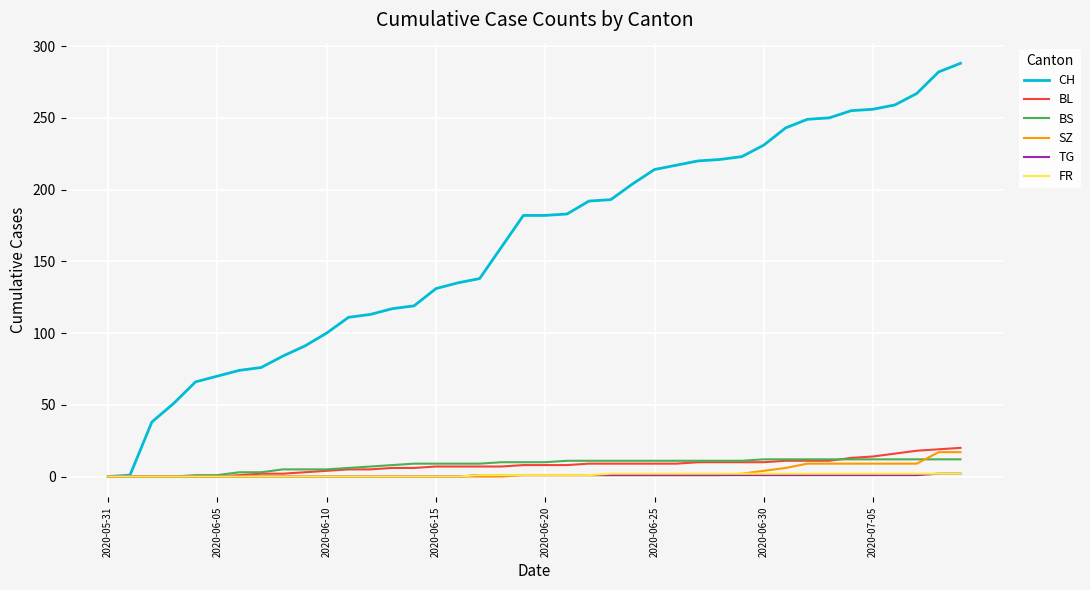

Which series has the widest spread of values?

CH